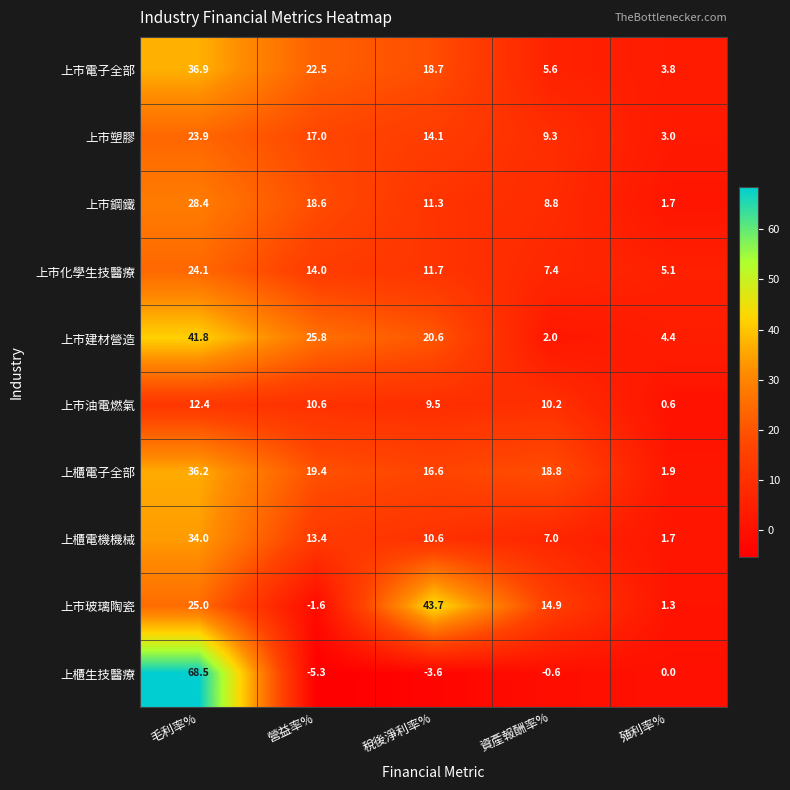

The 上市玻璃陶瓷 series shows 1.3 at 殖利率%. True or false?

True